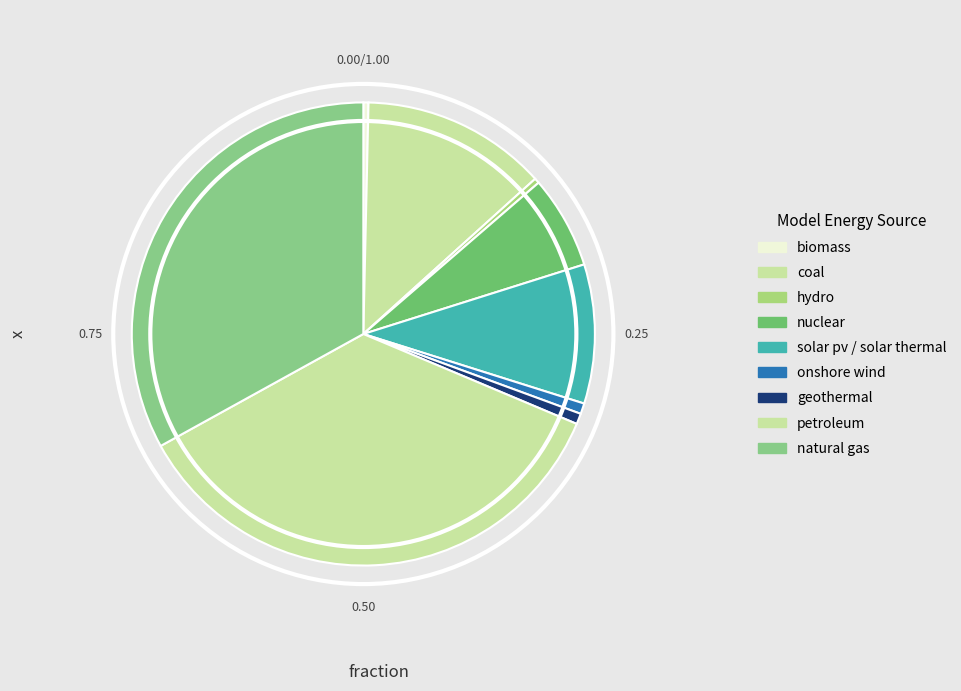

What percentage is the onshore wind slice, to the nearest percent?

1%